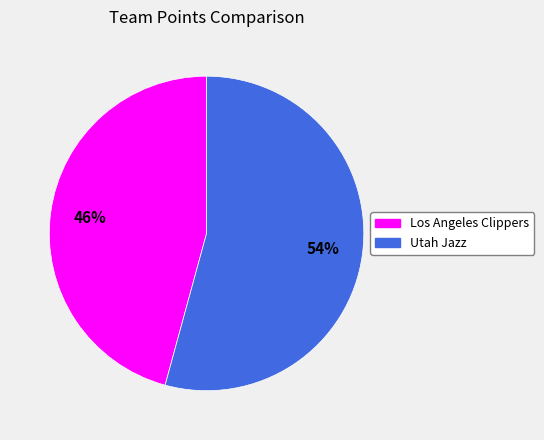

Is the sum of Los Angeles Clippers and Utah Jazz greater than half?

Yes